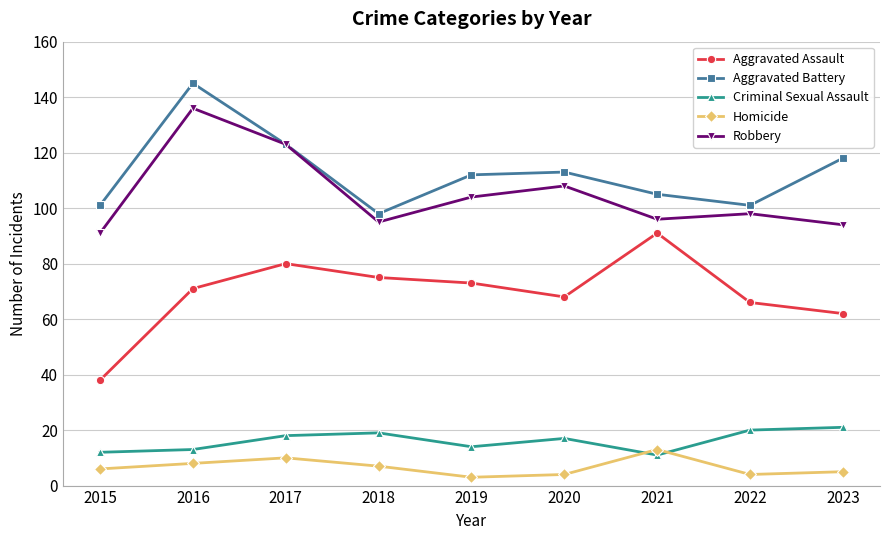

True or false: Criminal Sexual Assault and Homicide cross at least once.

True